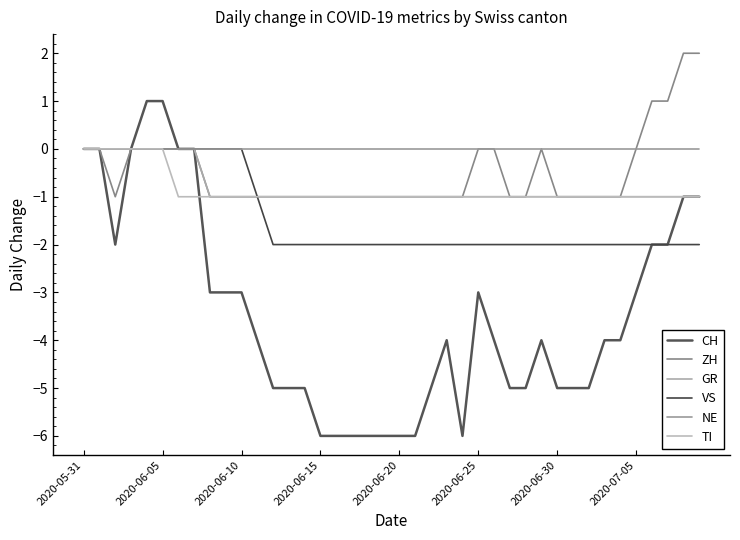

Is this an area chart (filled region under the line)?

No